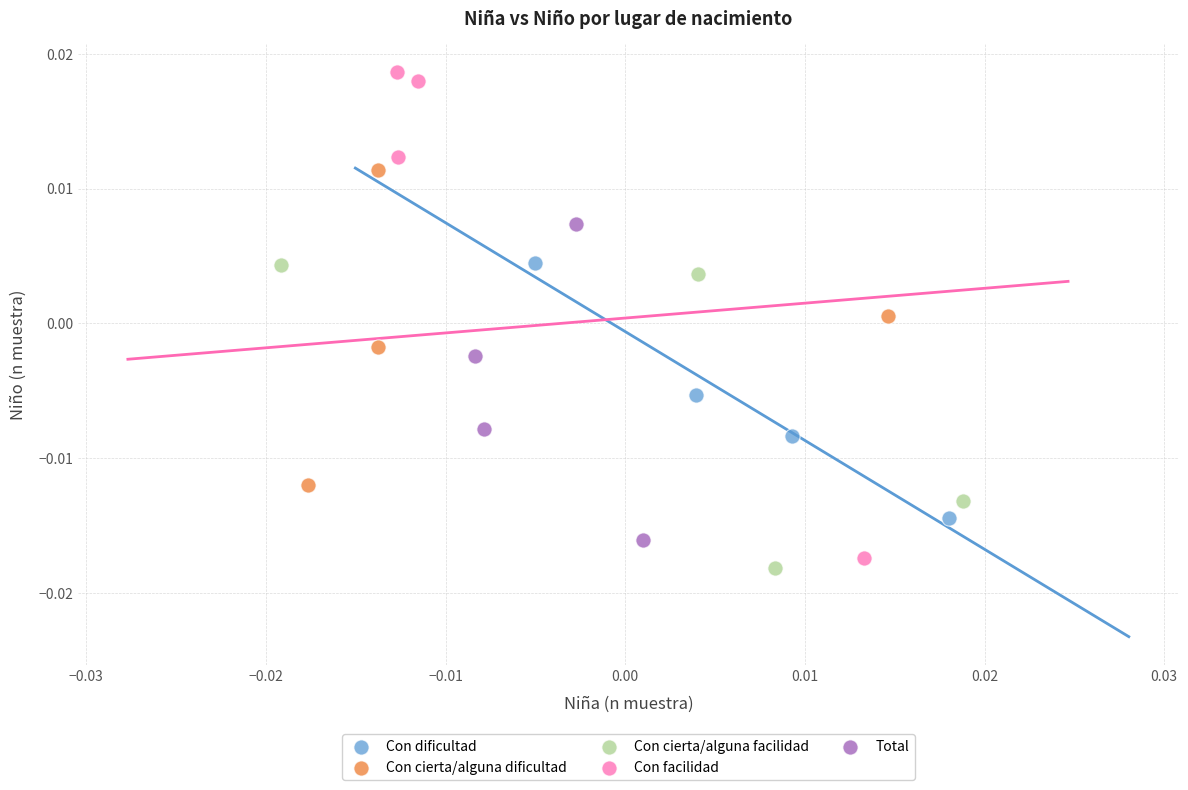

Which series has the widest spread of Y values?

Con facilidad